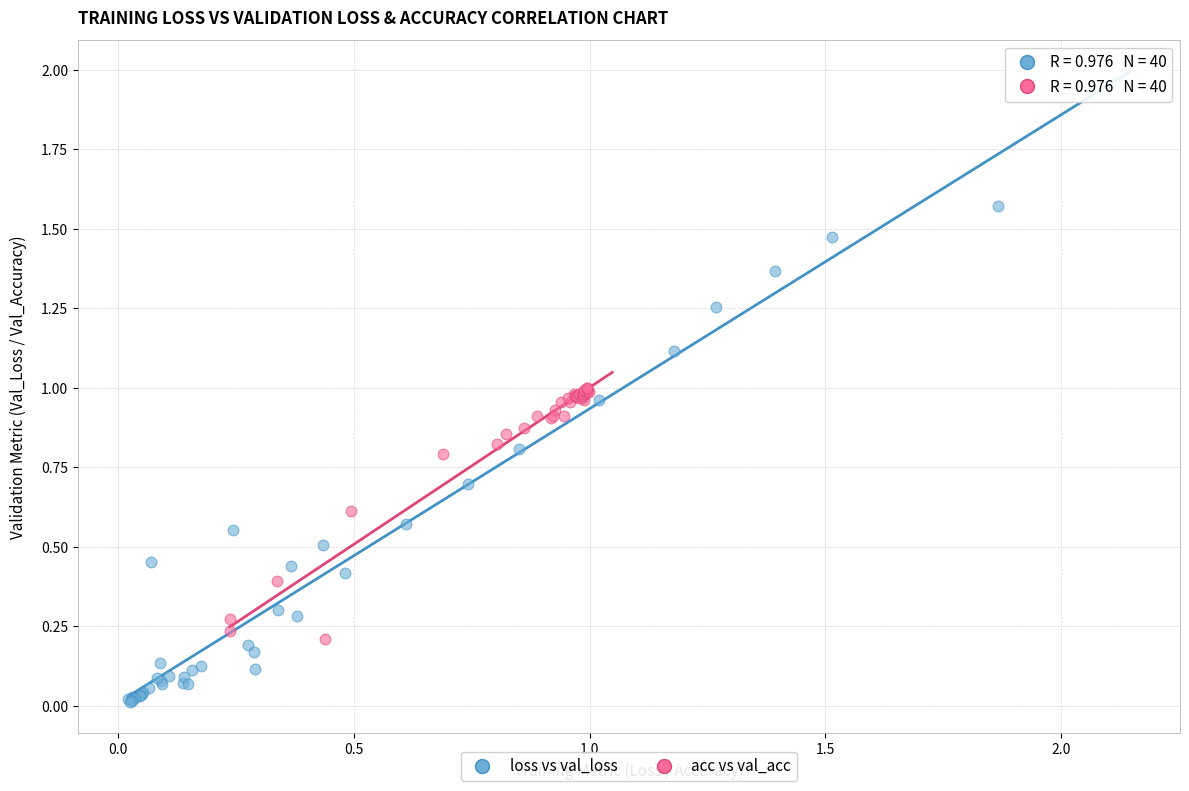

Which series reaches the maximum Y coordinate?

loss vs val_loss